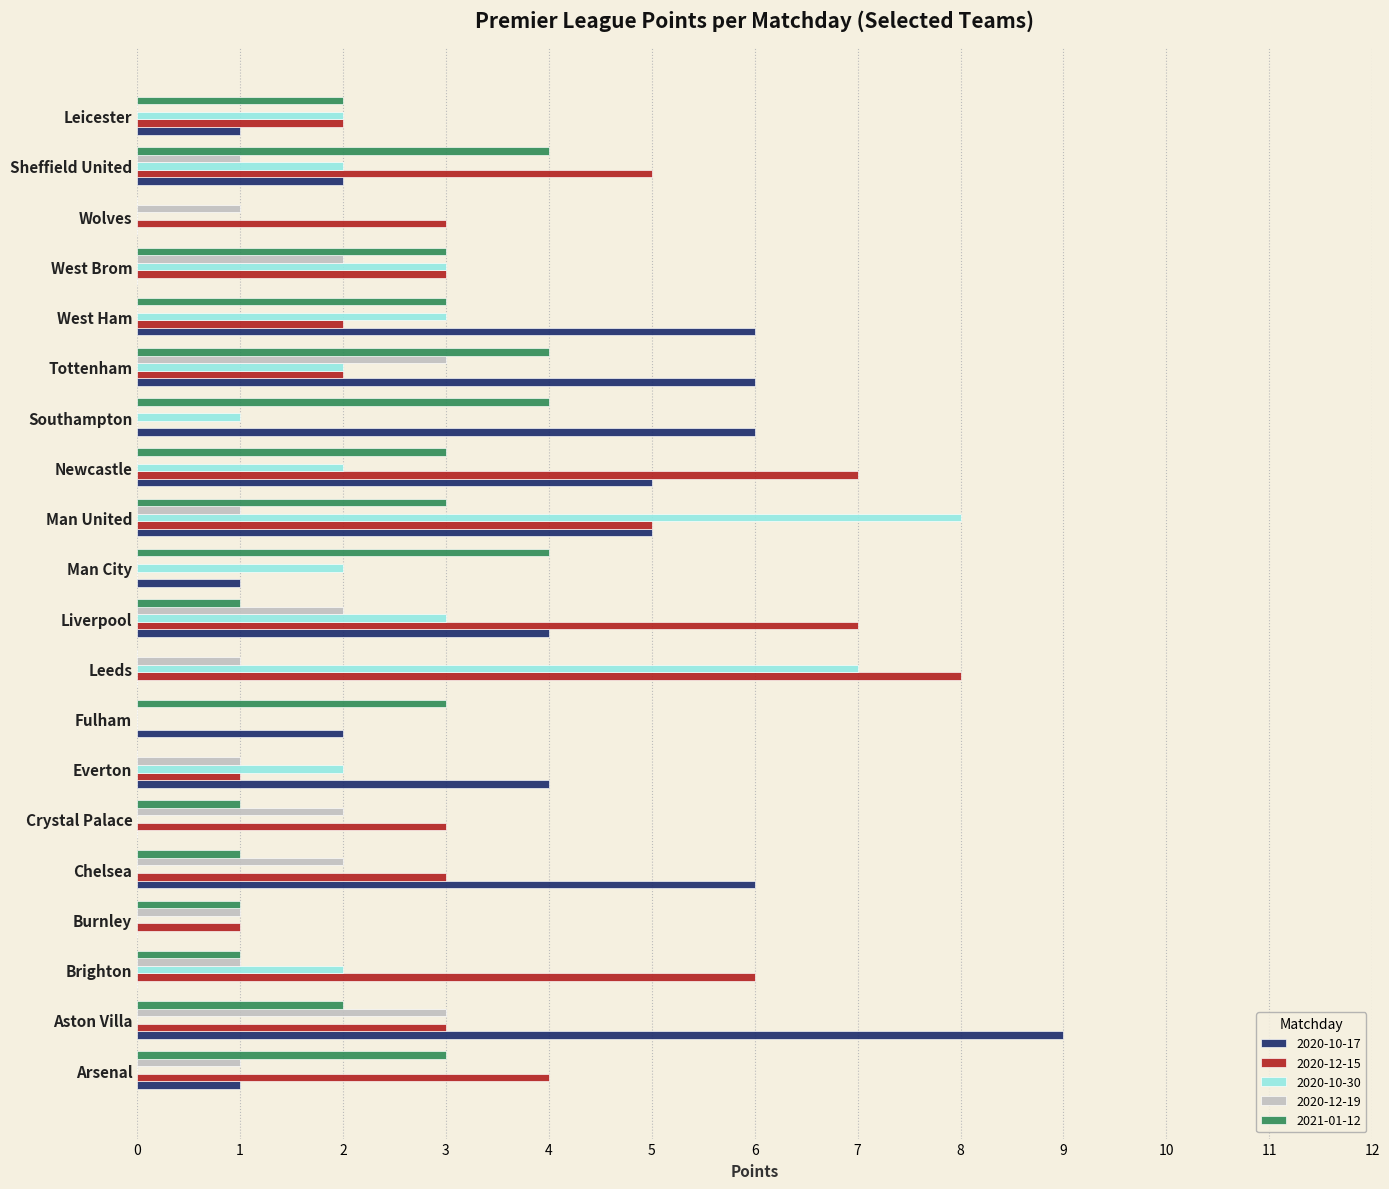

What is the sum of the 2021-01-12 values at Sheffield United and West Brom?

7